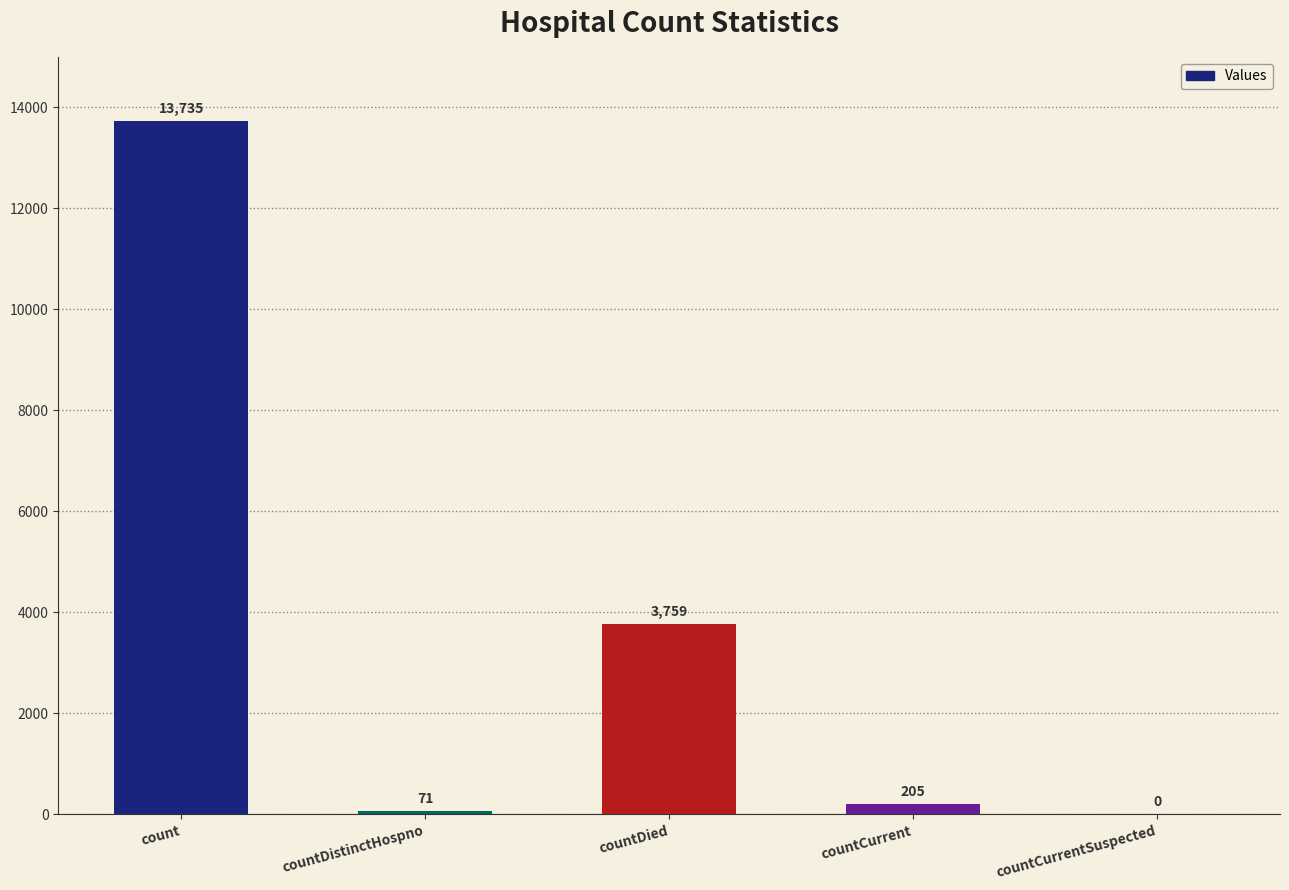

At which category does the chart reach its peak across all series?

count